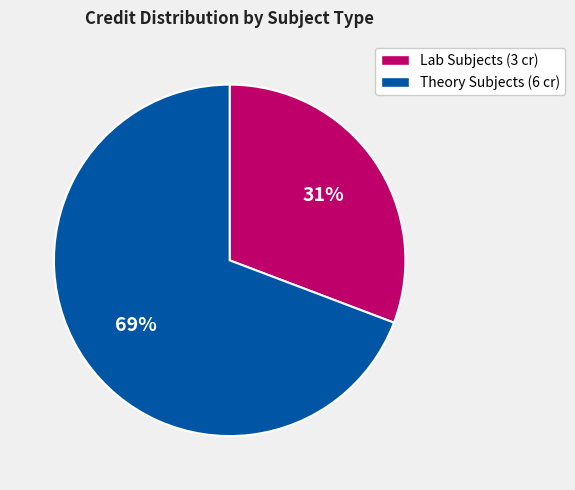

To the nearest percent, what is the average slice percentage?

50%